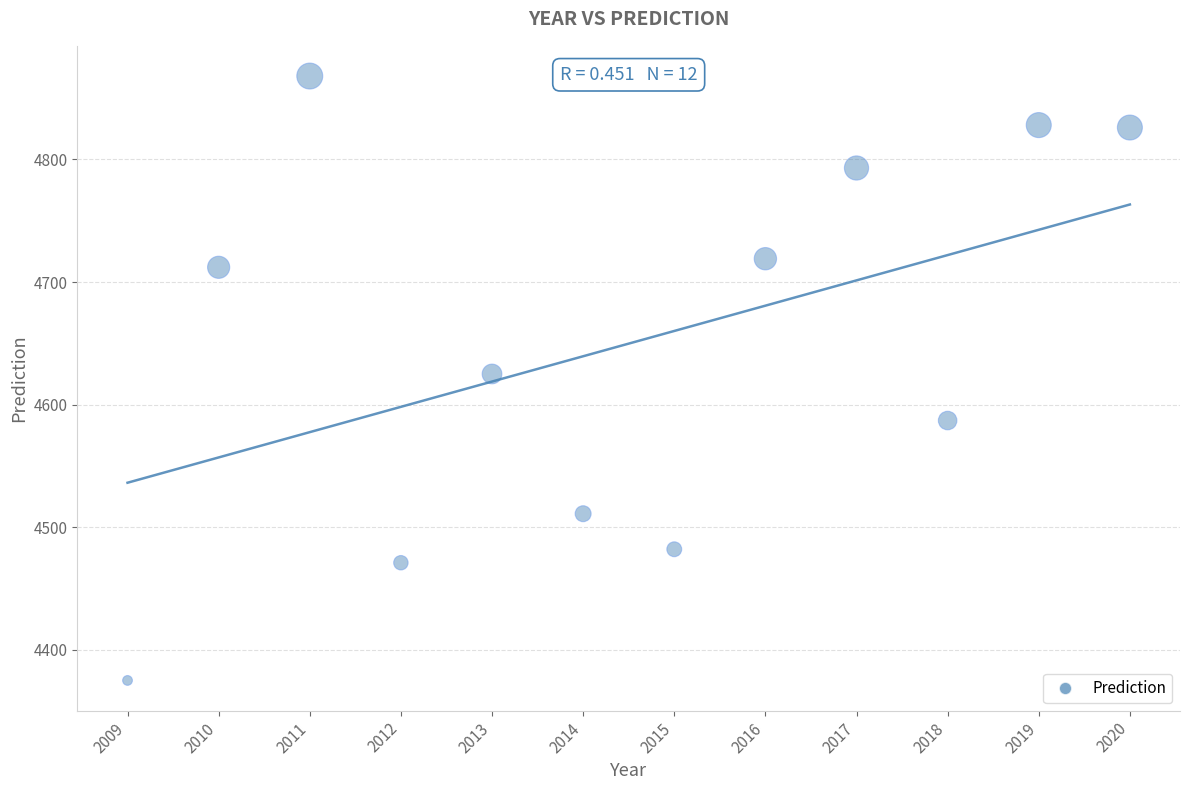

What is the range of X values (max minus min)?

11